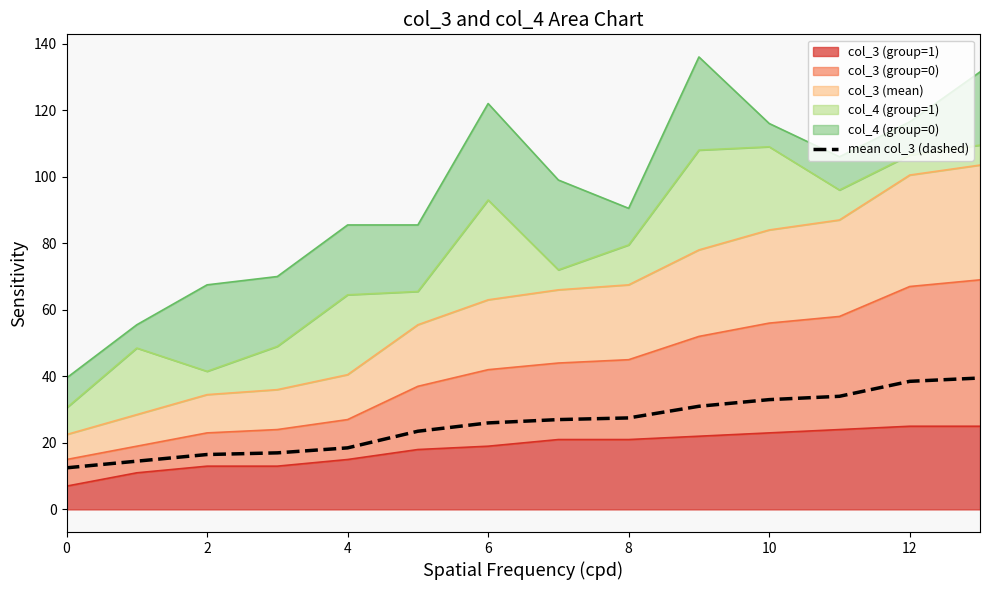

Count the number of categories in the chart.

14